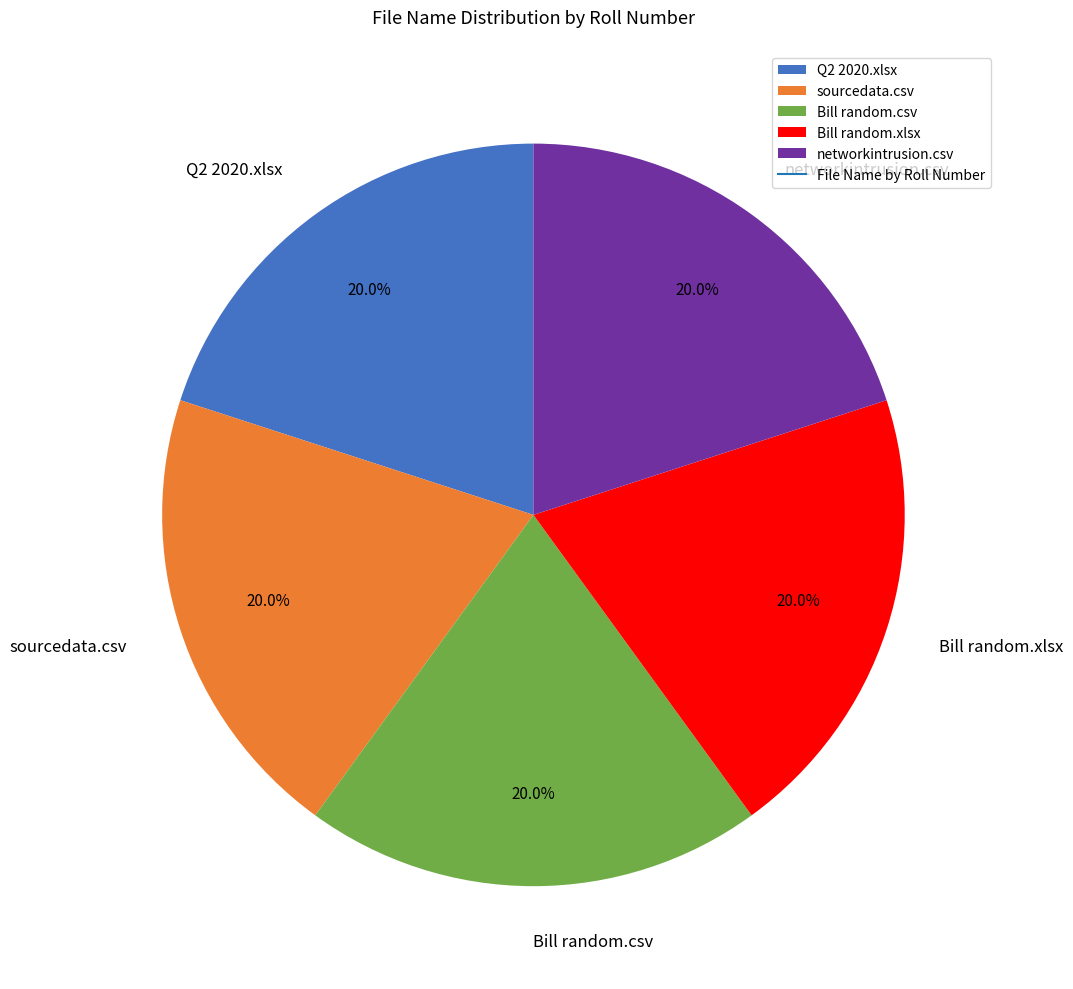

Count the number of slices in the pie.

5